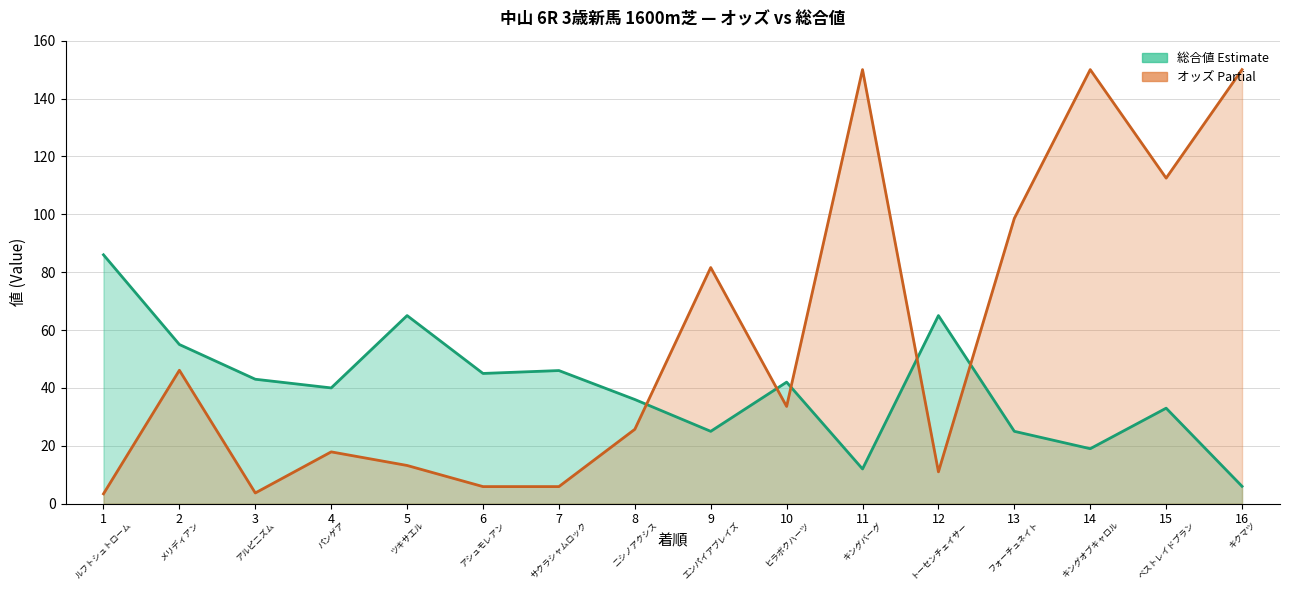

What is the value of the 15th point from the left?

33